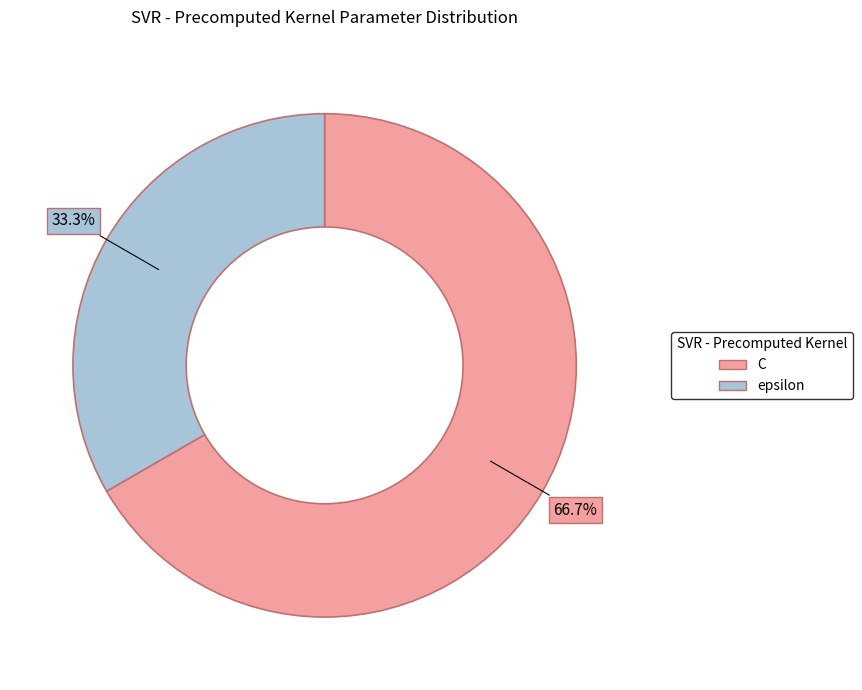

Does epsilon account for over 50% of the chart?

No